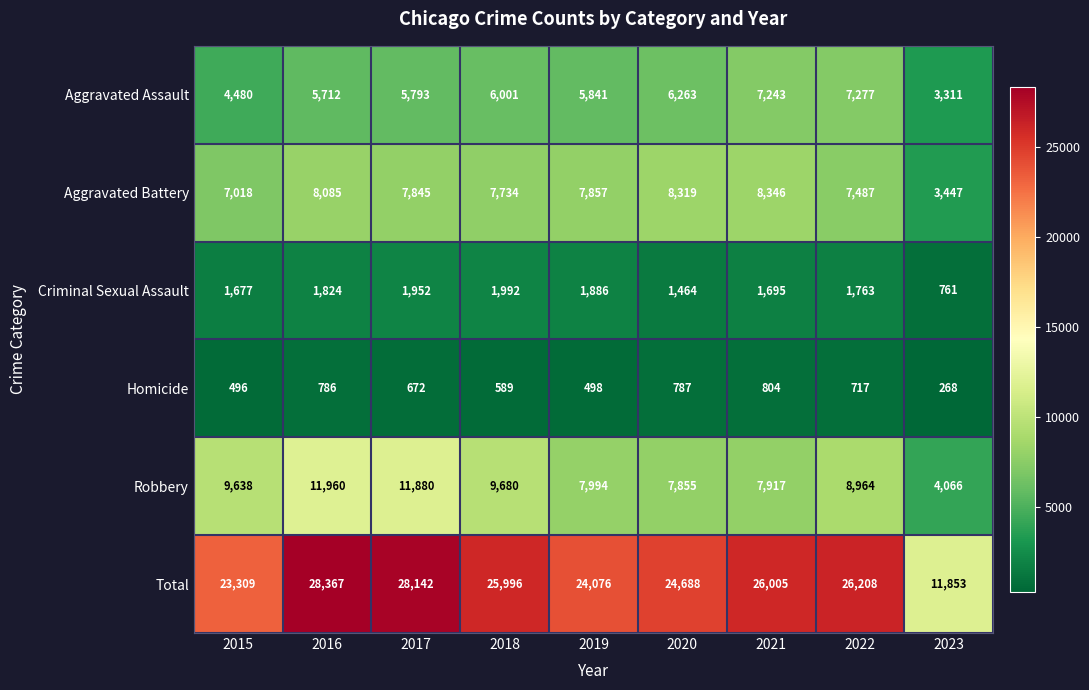

At which label does Aggravated Assault reach its minimum?

2023